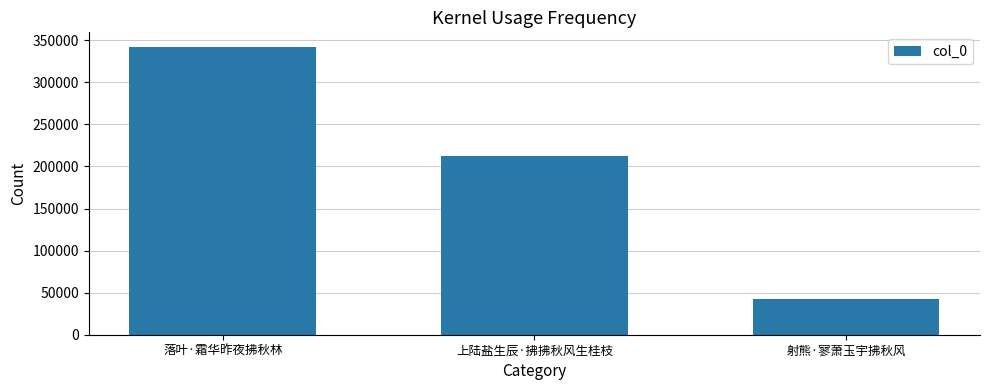

How many values are between 42590 and 342301?

3